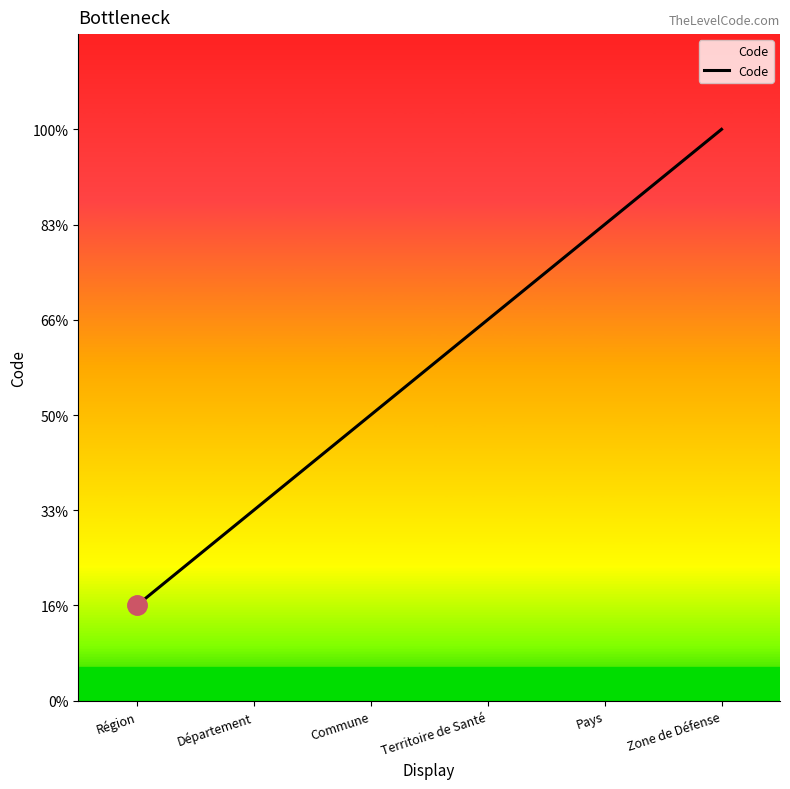

Which has a higher value, Département or Région?

Département